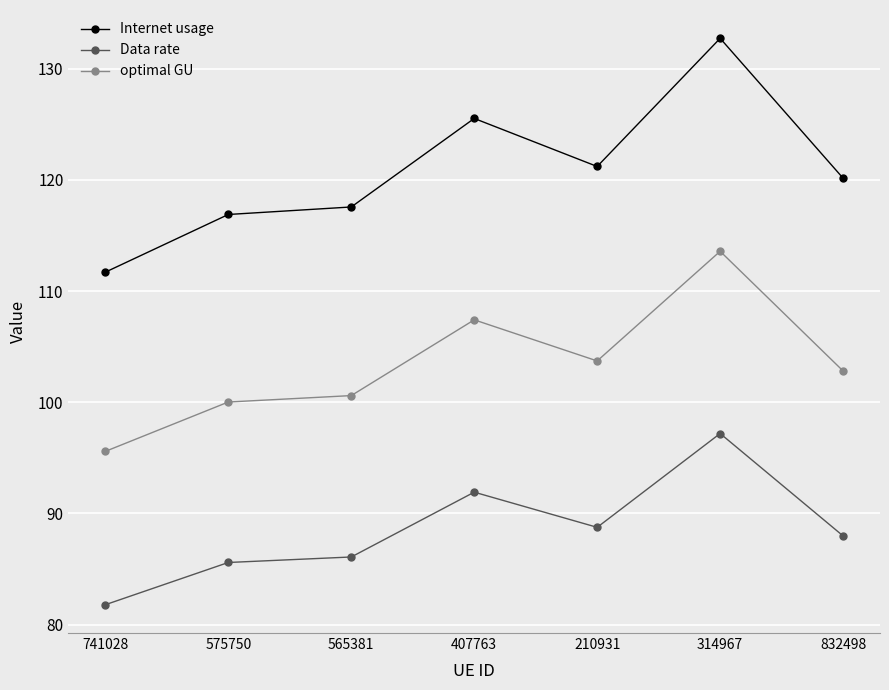

How many lines are shown in the chart?

3